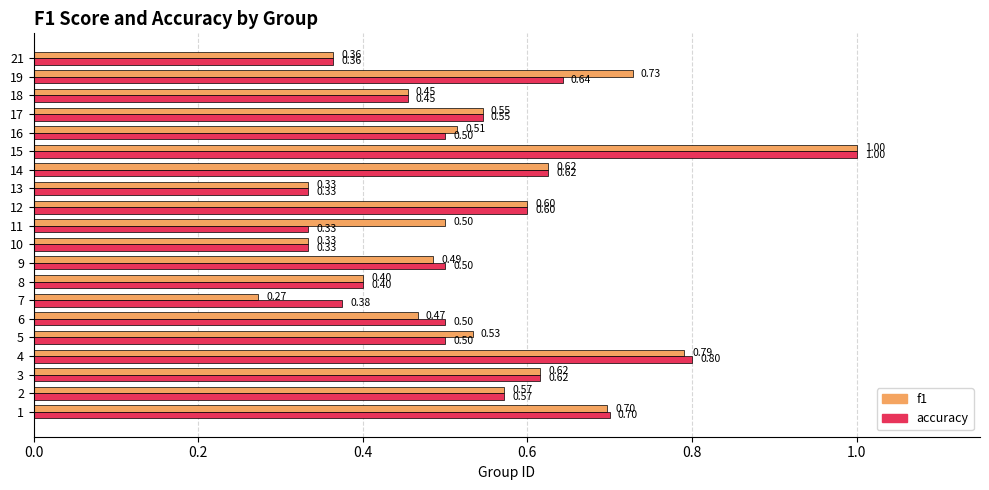

What is the total value across all series at 5?

1.0